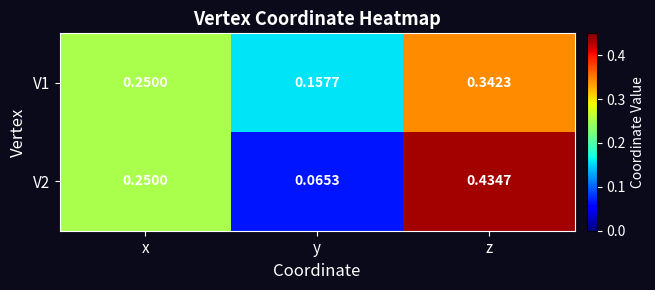

Which category has the lowest value in the V2 series?

y